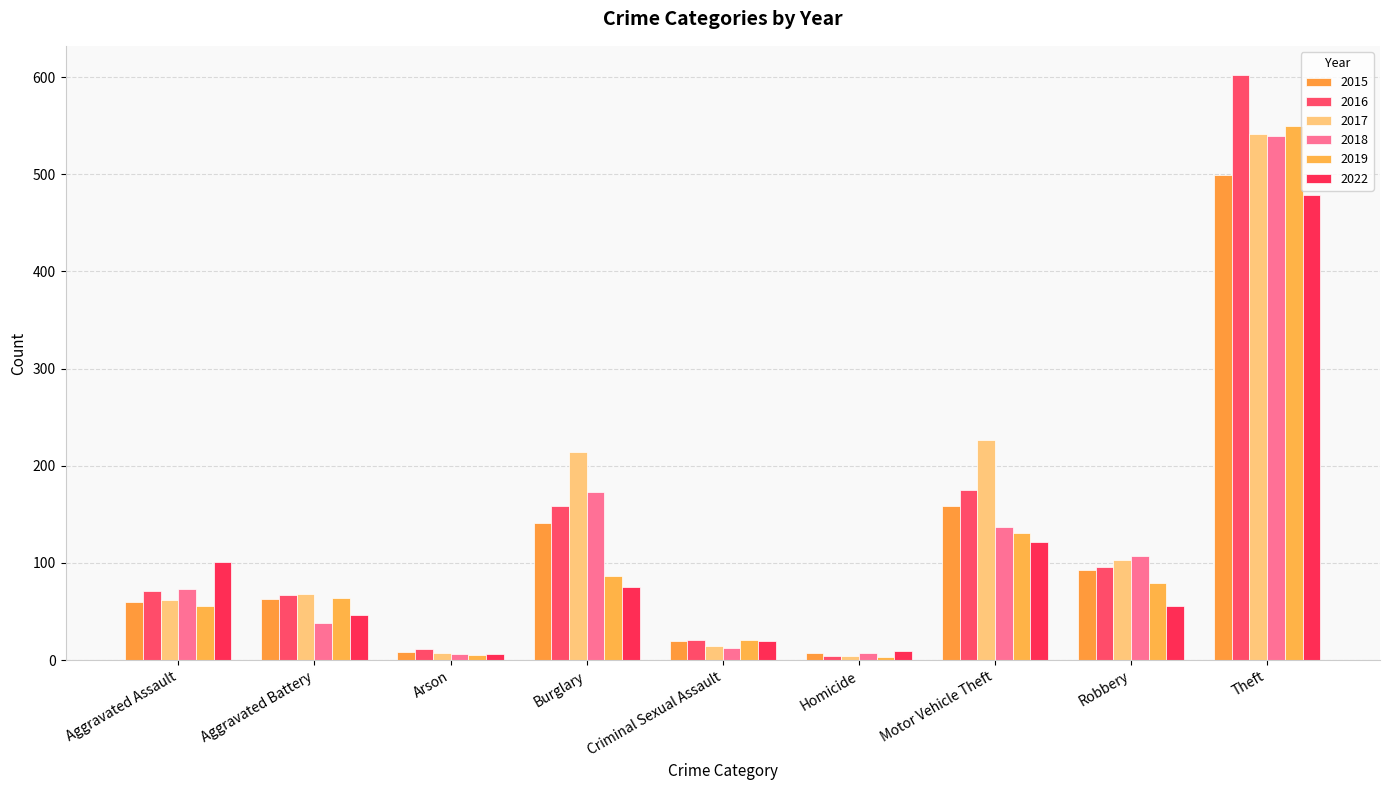

Reading left to right, extract all data points from this chart.

2015: 60	63	8	141	20	7	159	93	499
2016: 71	67	11	159	21	4	175	96	602
2017: 62	68	7	214	15	4	227	103	541
2018: 73	38	6	173	12	7	137	107	539
2019: 56	64	5	87	21	3	131	79	550
2022: 101	46	6	75	20	9	122	56	479